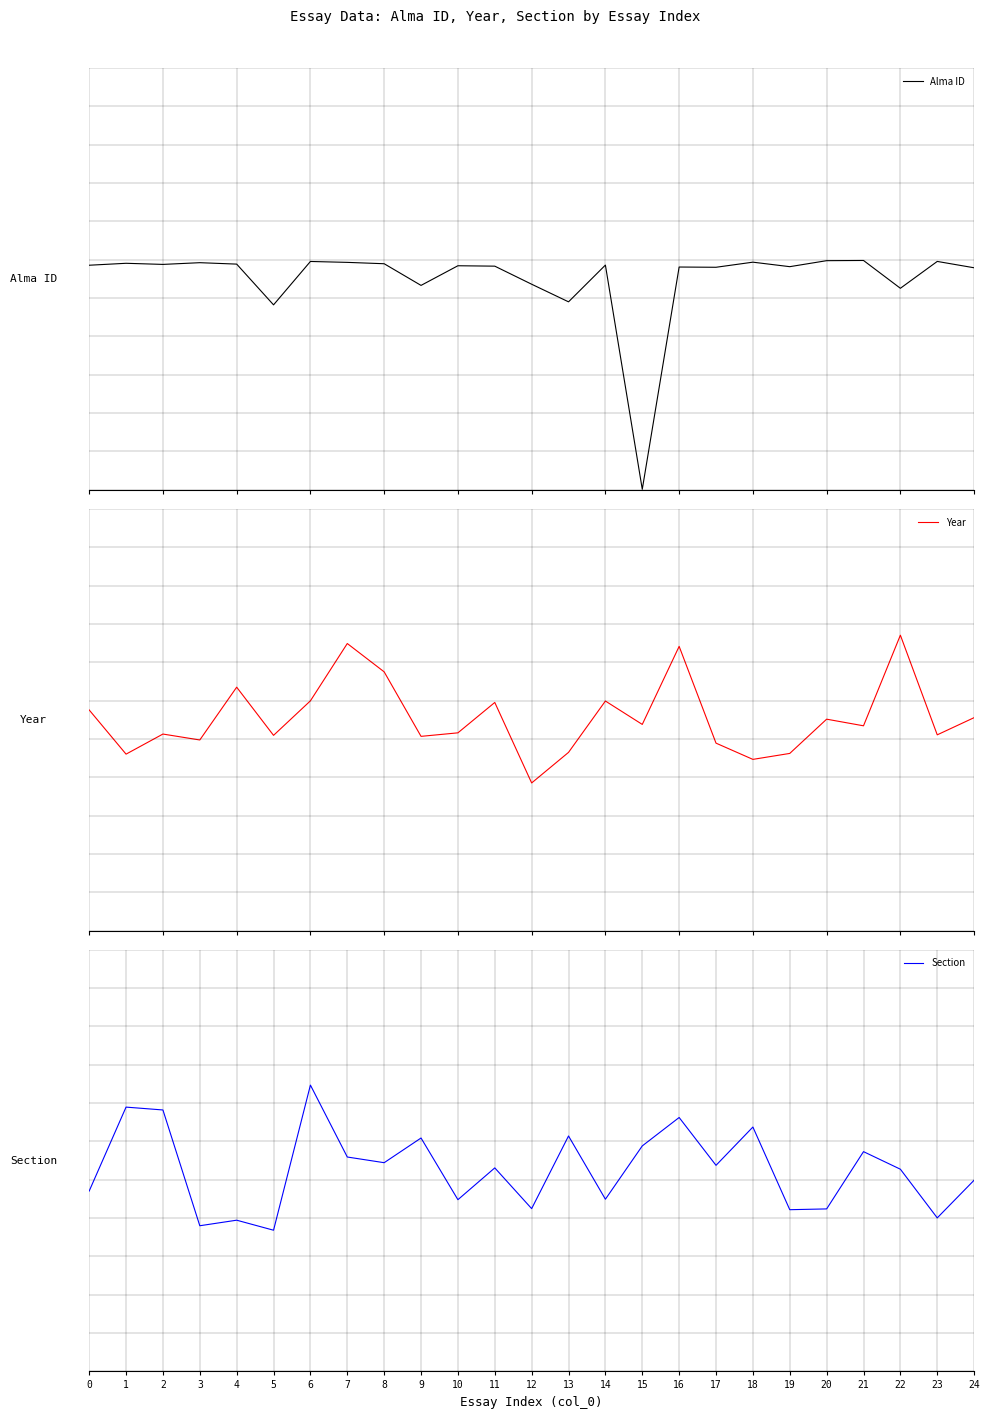

Where is the first local minimum for Alma ID?

2